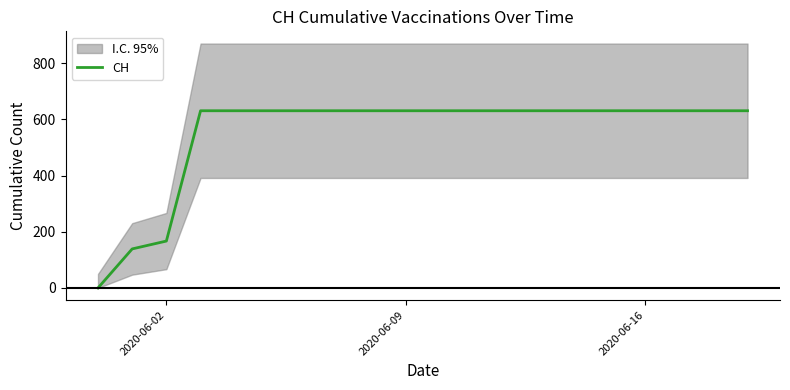

What is the highest value of the CH series?

631